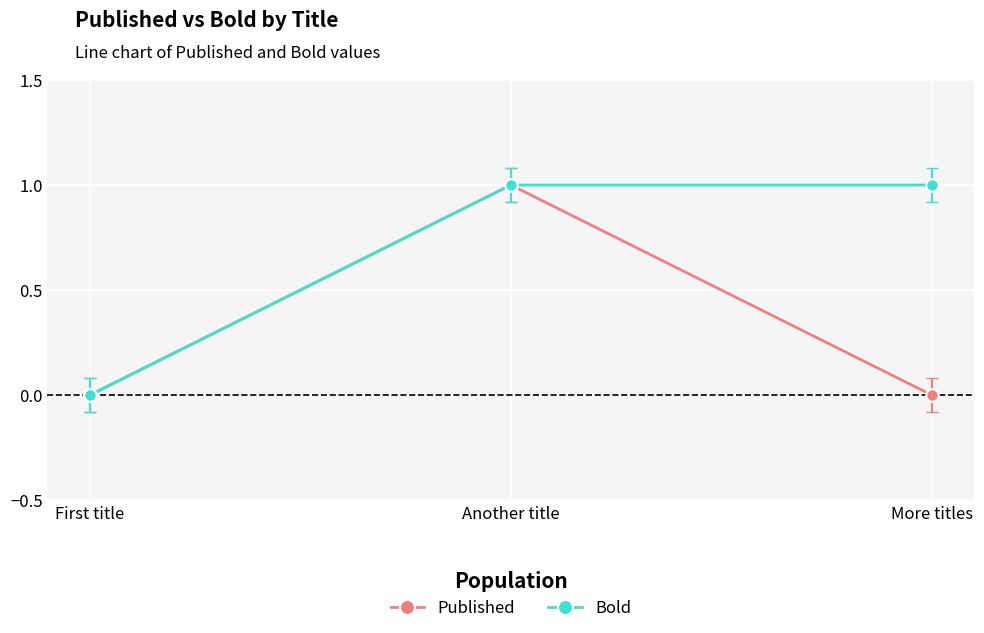

What is the sum of all Published values?

1